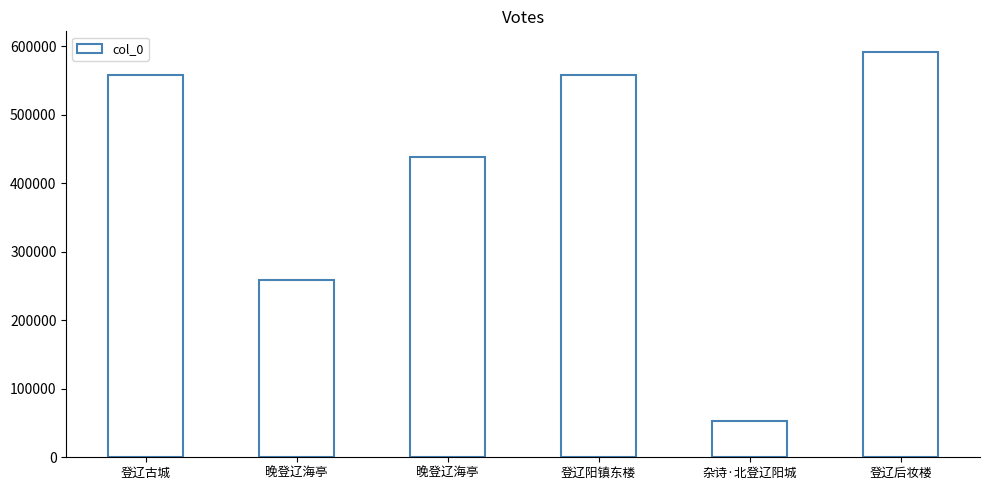

What is the difference between the maximum and second lowest values?

333896